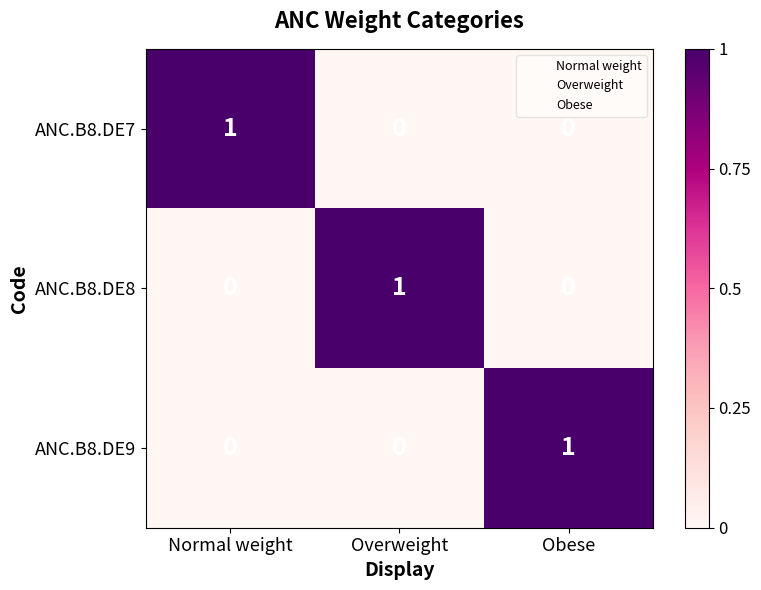

Count the ANC.B8.DE8 values in the range 0 to 1.

3